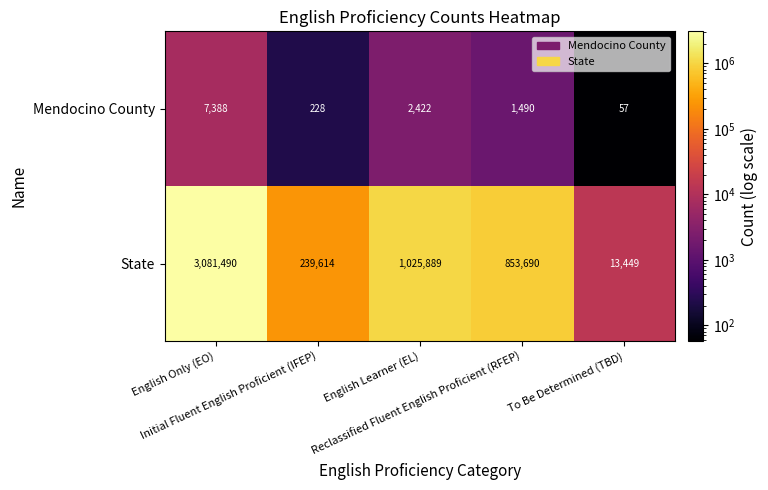

List the series in order of their overall mean, highest first.

State, Mendocino County